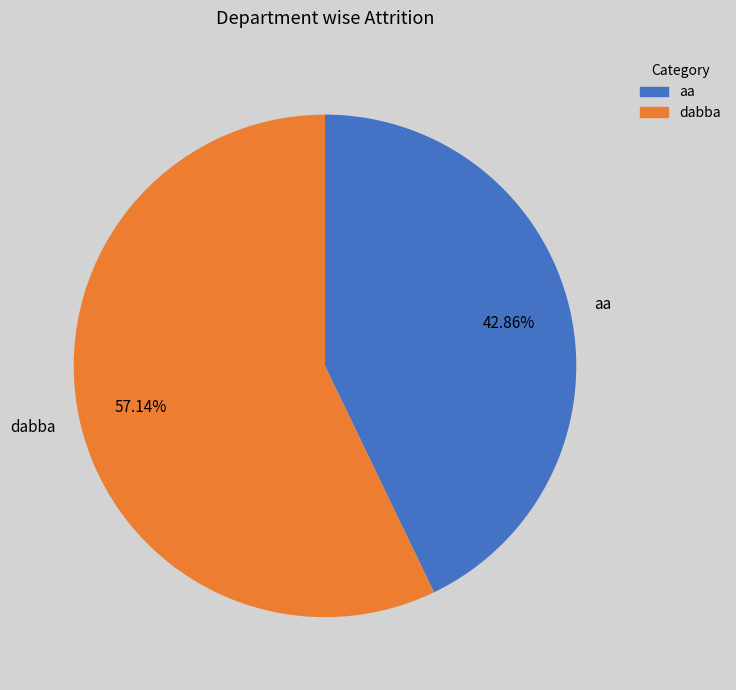

Which slice is the smallest?

aa